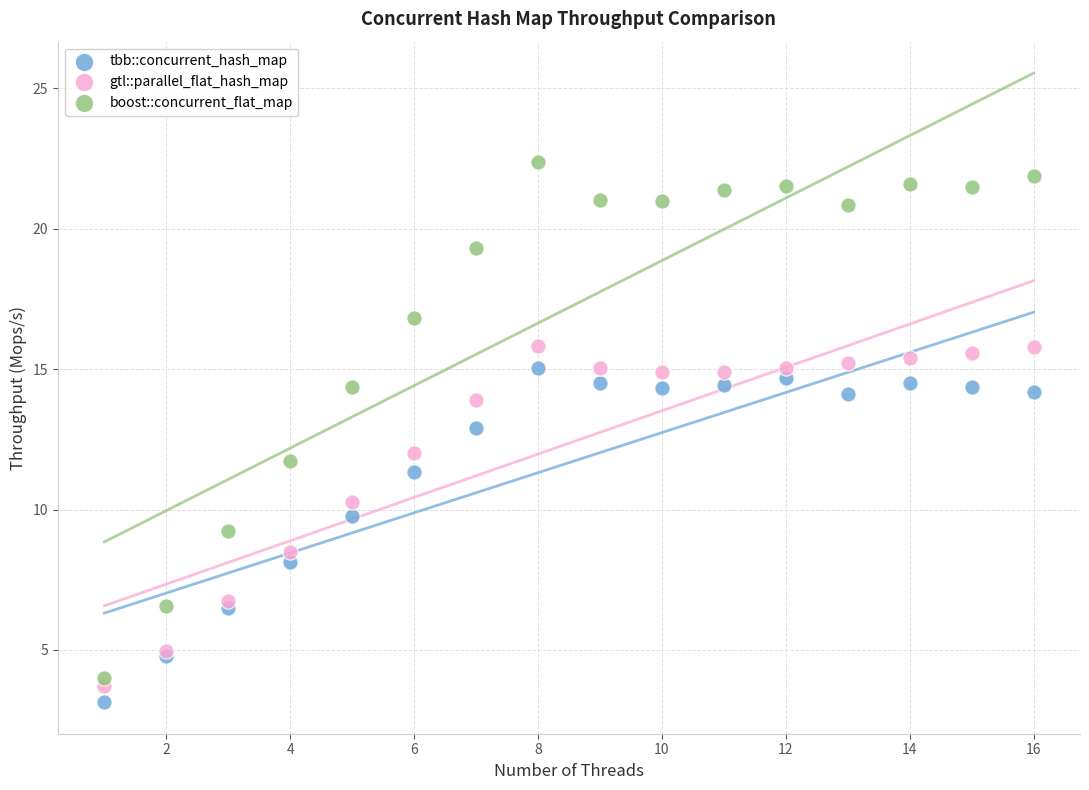

Which series has the widest spread of Y values?

boost::concurrent_flat_map